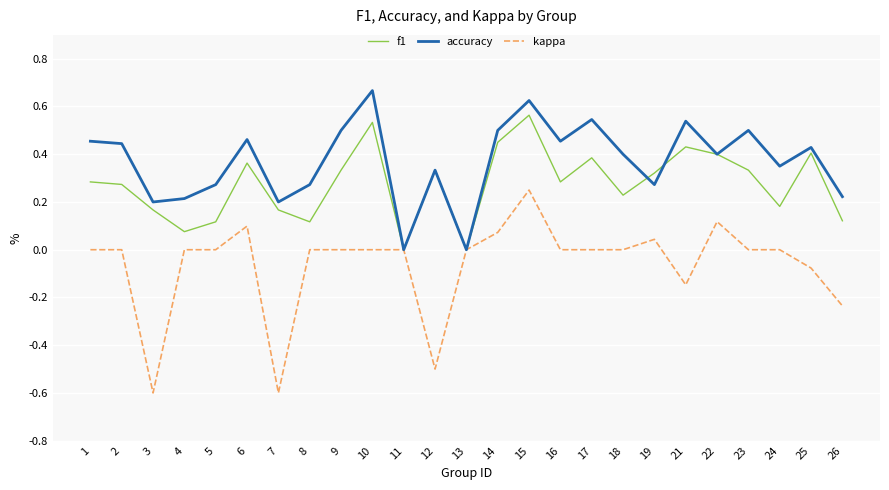

What is the minimum value for kappa?

-0.6